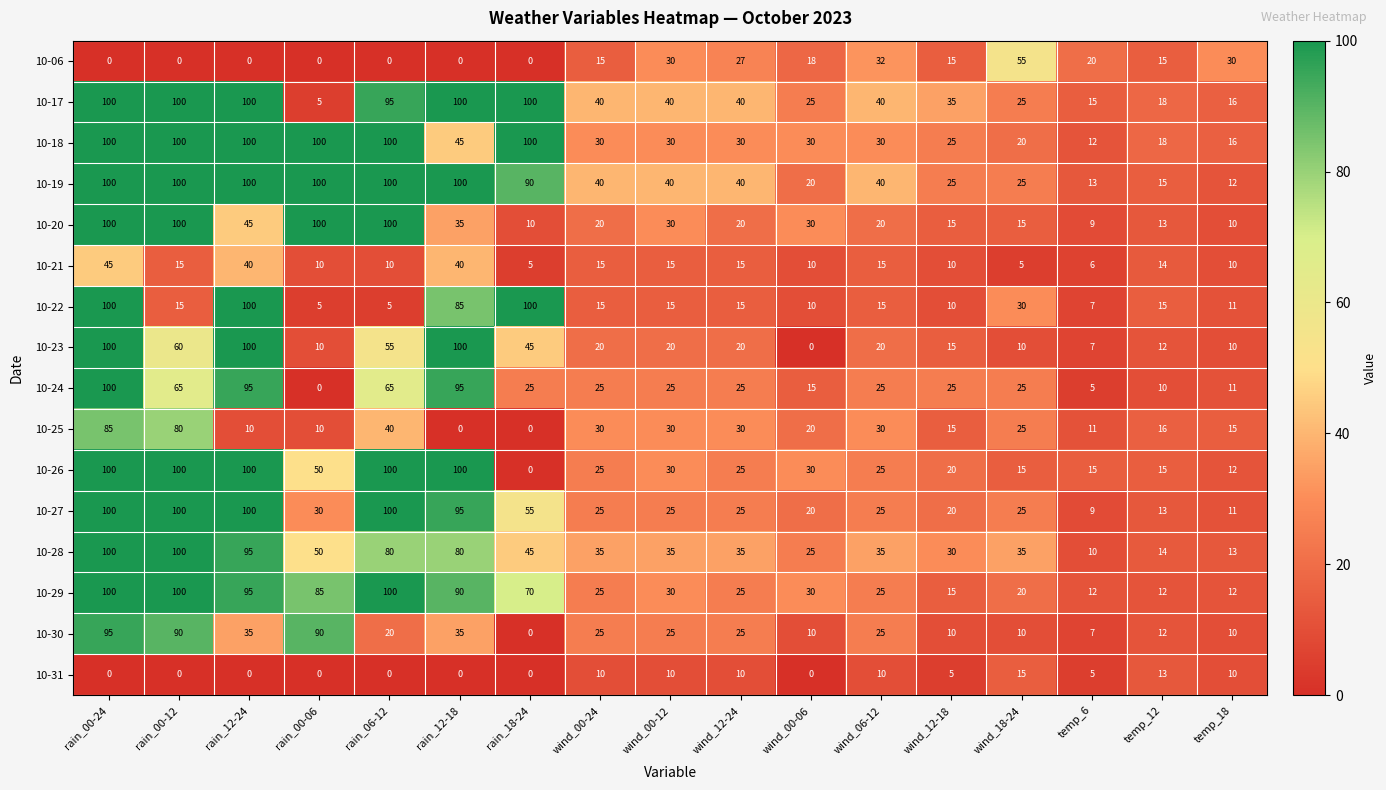

Is it true that 10-31 equals 8 at temp_6?

False